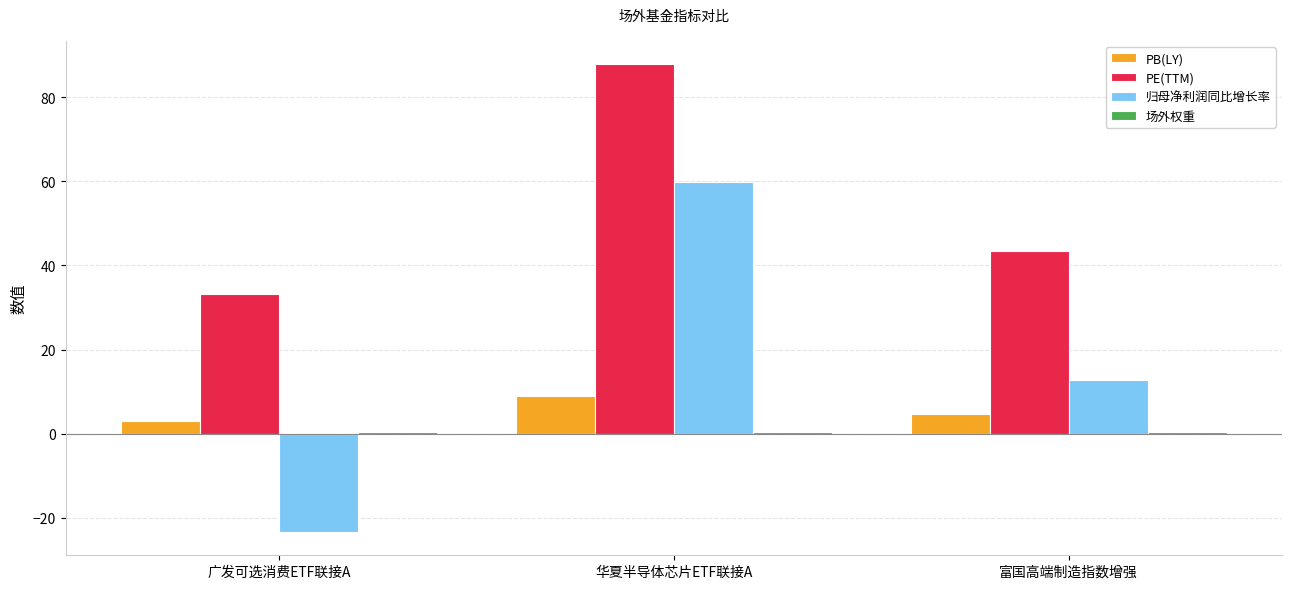

What is the sum of all PB(LY) values?

16.6